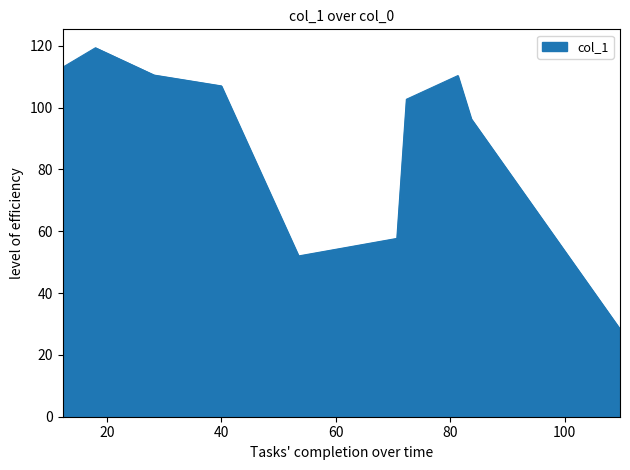

What is the smallest value displayed?

28.3